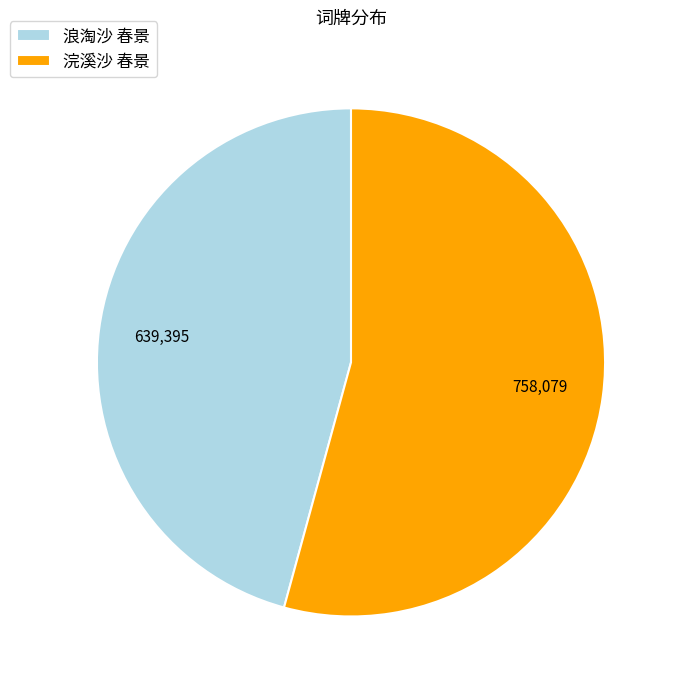

What is the ratio of the value at 浣溪沙 春景 to the value at 浪淘沙 春景?

1.2